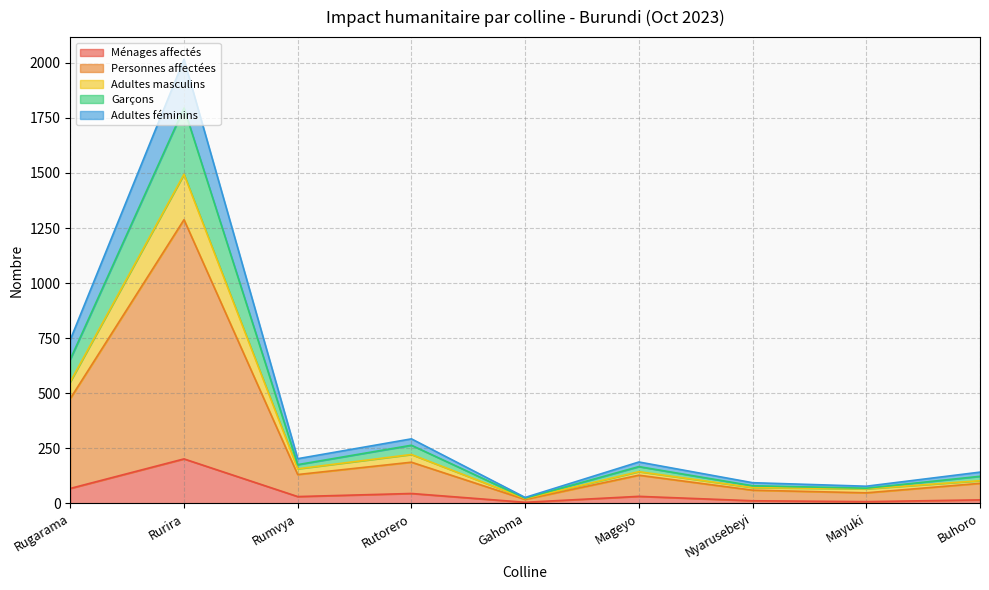

True or false: Adultes masculins and Ménages affectés intersect in this chart.

False